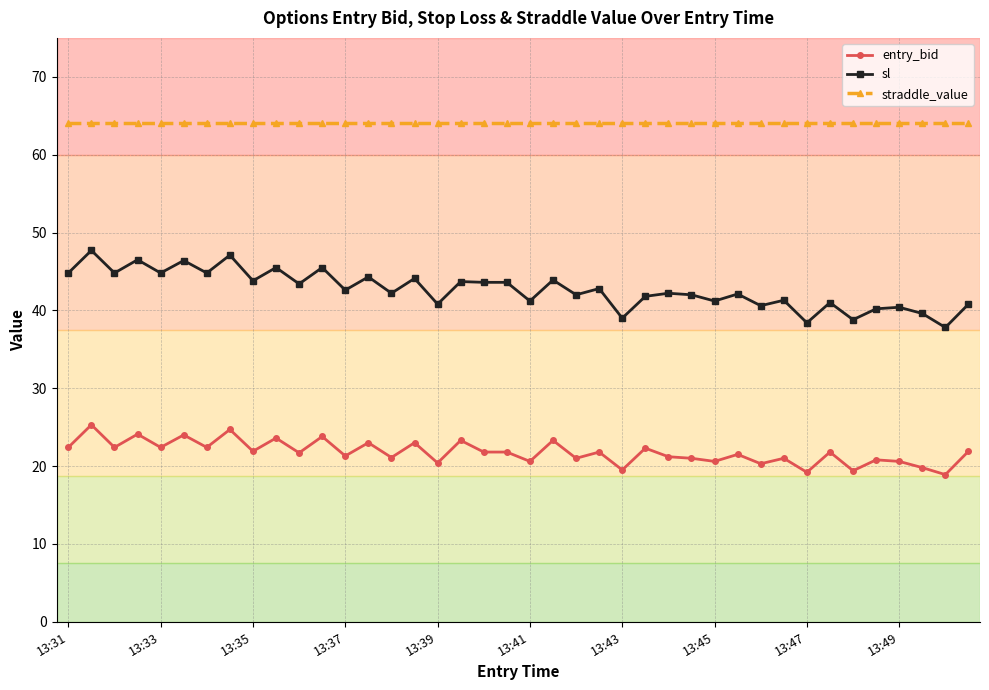

Which series has the largest range (max minus min)?

sl